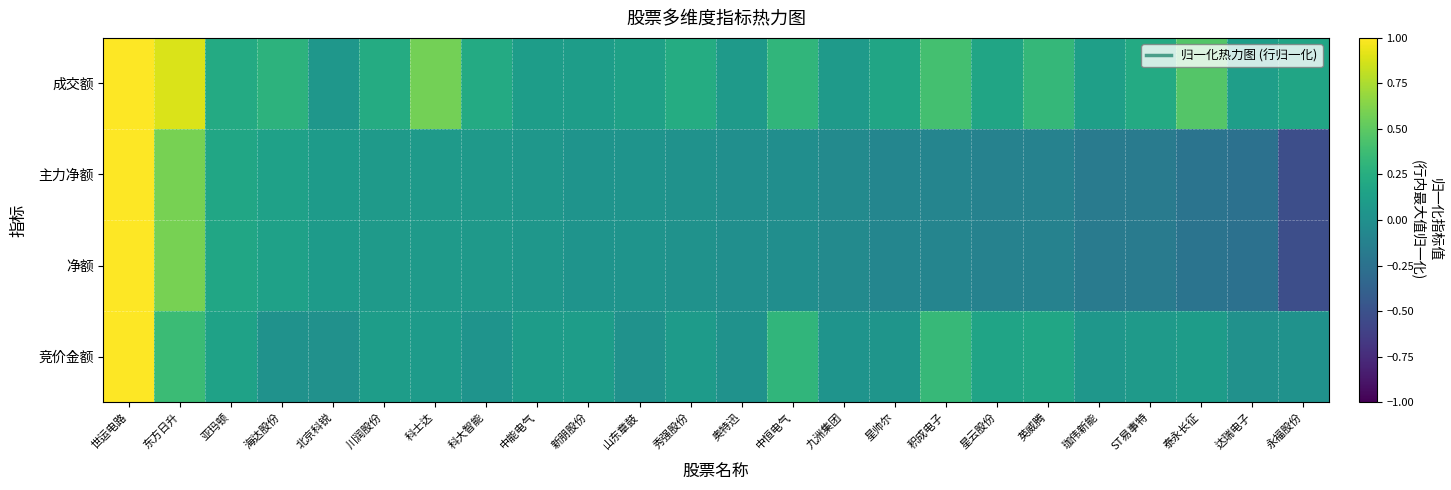

Reading left to right, what are all the values shown in this chart?

竞价金额: 世运电路=1.0	东方日升=0.4	亚玛顿=0.2	海达股份=0.0	北京科锐=0.0	川润股份=0.1	科士达=0.1	科大智能=0.0	中能电气=0.1	新朋股份=0.1	山东章鼓=0.0	秀强股份=0.1	奥特迅=0.0	中恒电气=0.3	九洲集团=0.0	星帅尔=0.0	积成电子=0.3	星云股份=0.2	英威腾=0.2	珈伟新能=0.1	ST易事特=0.1	泰永长征=0.1	达瑞电子=0.0	永福股份=0.0
净额: 世运电路=1.0	东方日升=0.6	亚玛顿=0.2	海达股份=0.1	北京科锐=0.1	川润股份=0.1	科士达=0.1	科大智能=0.1	中能电气=0.1	新朋股份=0.0	山东章鼓=0.0	秀强股份=0.0	奥特迅=-0.0	中恒电气=-0.0	九洲集团=-0.0	星帅尔=-0.1	积成电子=-0.1	星云股份=-0.1	英威腾=-0.1	珈伟新能=-0.2	ST易事特=-0.2	泰永长征=-0.2	达瑞电子=-0.3	永福股份=-0.5
主力净额: 世运电路=1.0	东方日升=0.6	亚玛顿=0.2	海达股份=0.1	北京科锐=0.1	川润股份=0.1	科士达=0.1	科大智能=0.1	中能电气=0.1	新朋股份=0.0	山东章鼓=0.0	秀强股份=0.0	奥特迅=-0.0	中恒电气=-0.0	九洲集团=-0.0	星帅尔=-0.1	积成电子=-0.1	星云股份=-0.1	英威腾=-0.1	珈伟新能=-0.2	ST易事特=-0.2	泰永长征=-0.2	达瑞电子=-0.3	永福股份=-0.5
成交额: 世运电路=1.0	东方日升=0.9	亚玛顿=0.2	海达股份=0.3	北京科锐=0.1	川润股份=0.2	科士达=0.6	科大智能=0.2	中能电气=0.1	新朋股份=0.1	山东章鼓=0.1	秀强股份=0.2	奥特迅=0.1	中恒电气=0.3	九洲集团=0.1	星帅尔=0.2	积成电子=0.4	星云股份=0.2	英威腾=0.3	珈伟新能=0.1	ST易事特=0.2	泰永长征=0.5	达瑞电子=0.1	永福股份=0.2